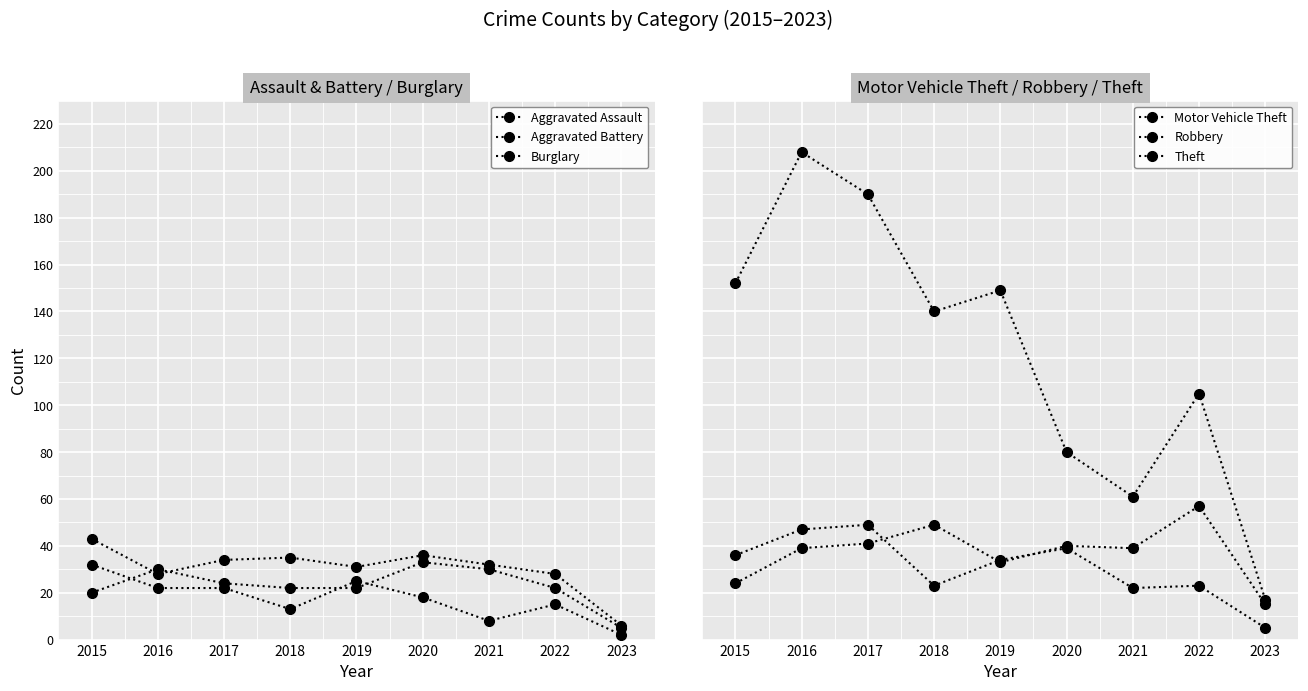

Is it true that Robbery equals 34 at 2019?

True